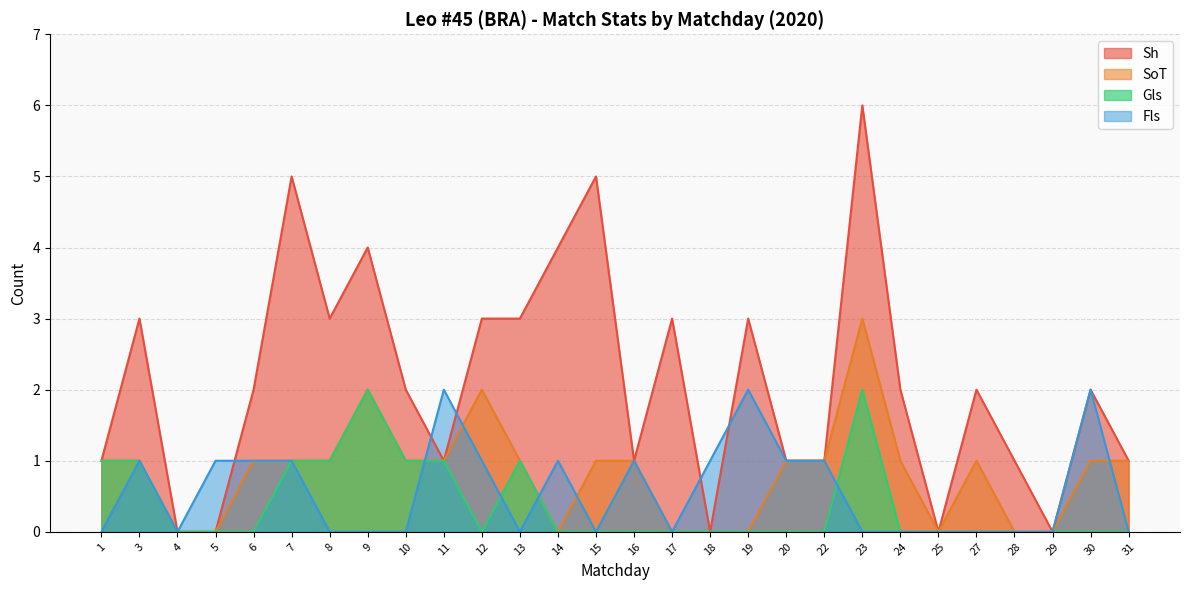

What is the sum of all SoT values?

23